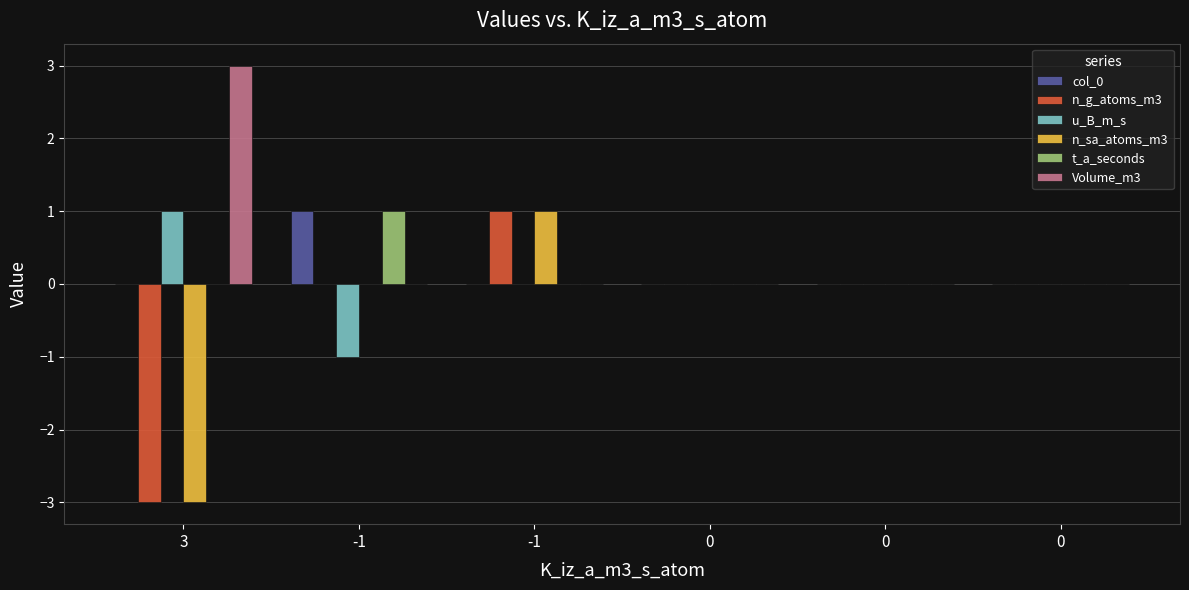

How many data points does each series have?

6